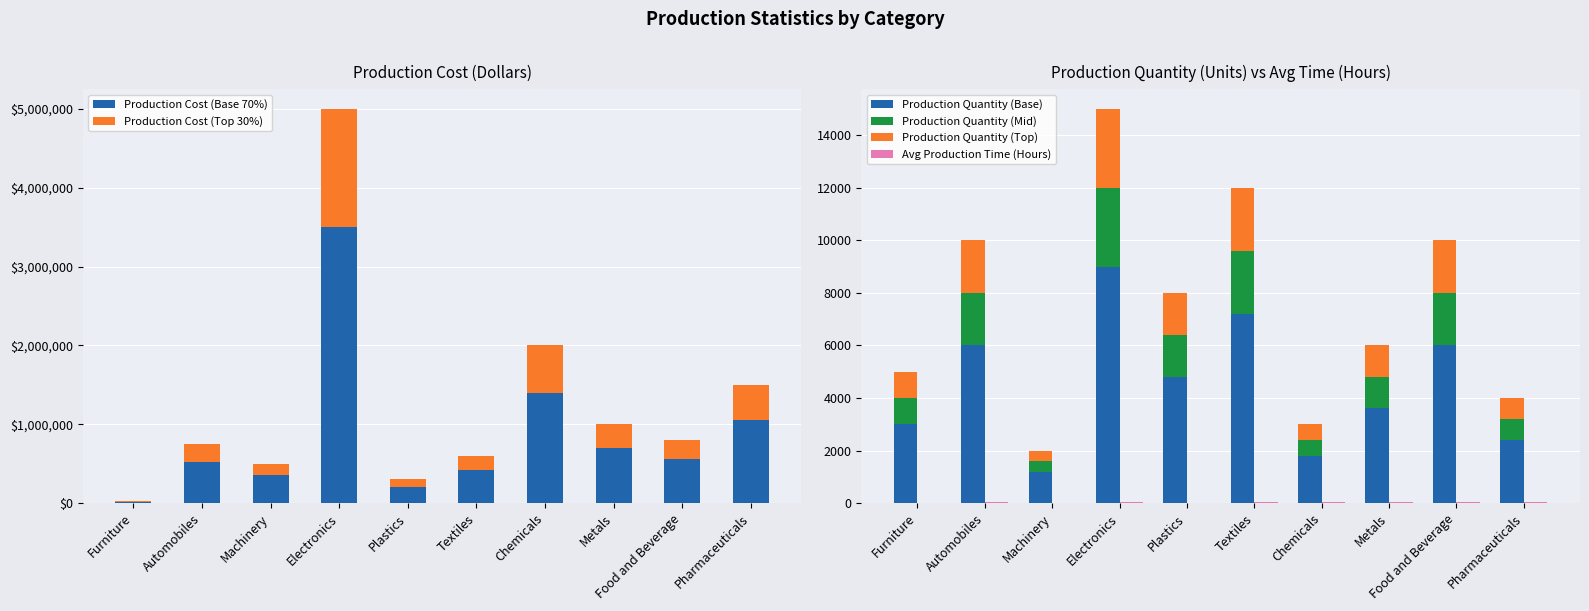

How many series are shown in this chart?

6